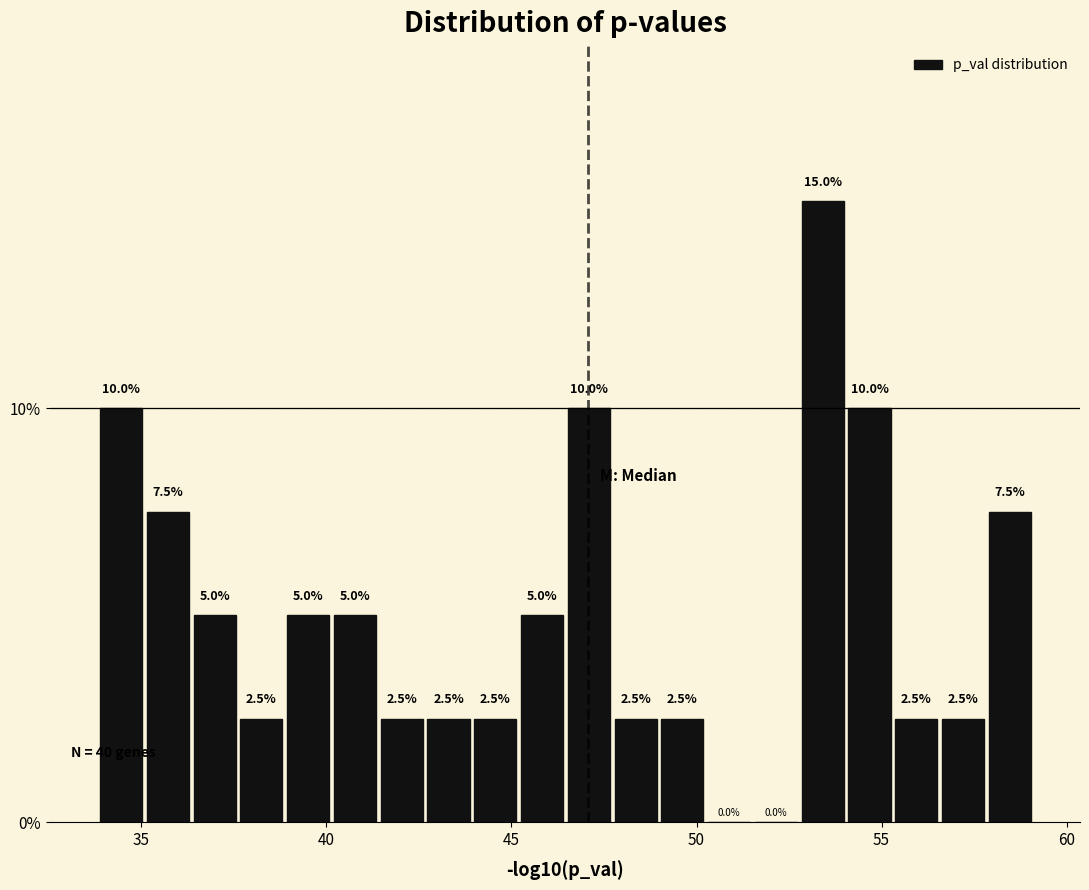

Around what value on the x-axis is the tallest bar? Give the approximate position of its centre, as read against the axis.

53.5